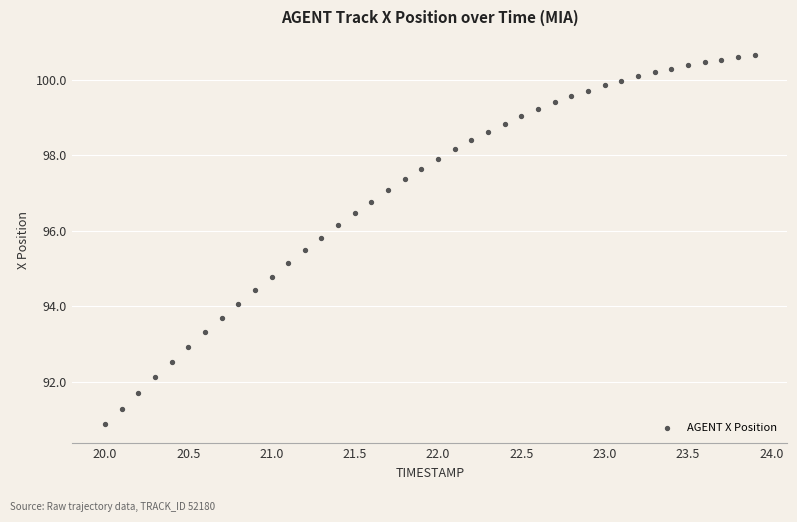

What is the range of Y values (max minus min)?

9.8